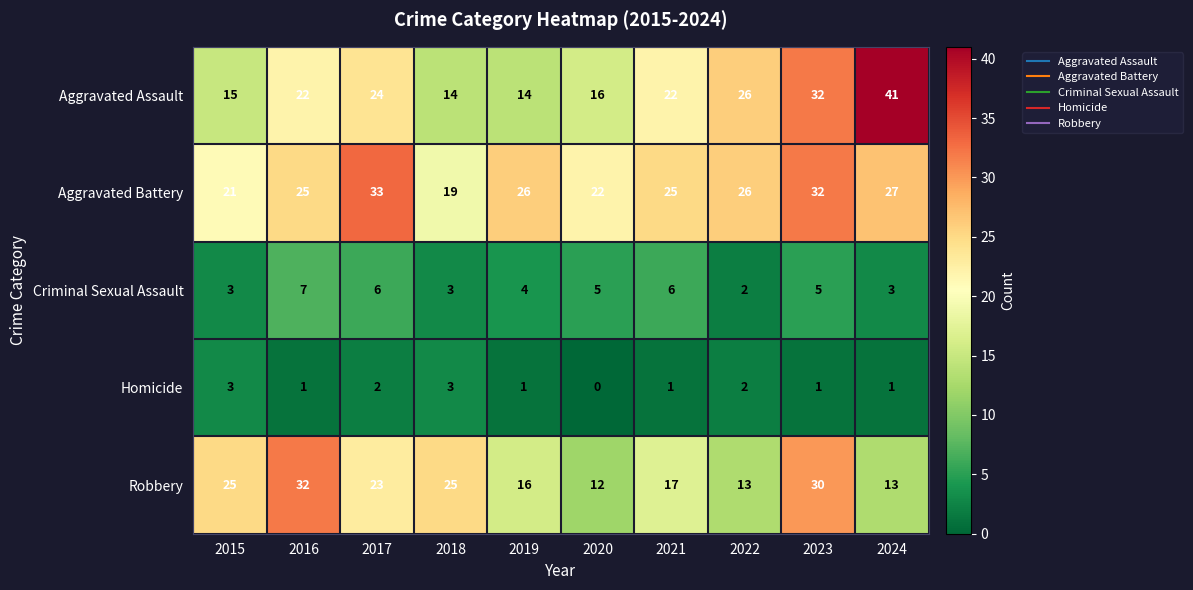

At which label does Homicide first exceed 1?

2015